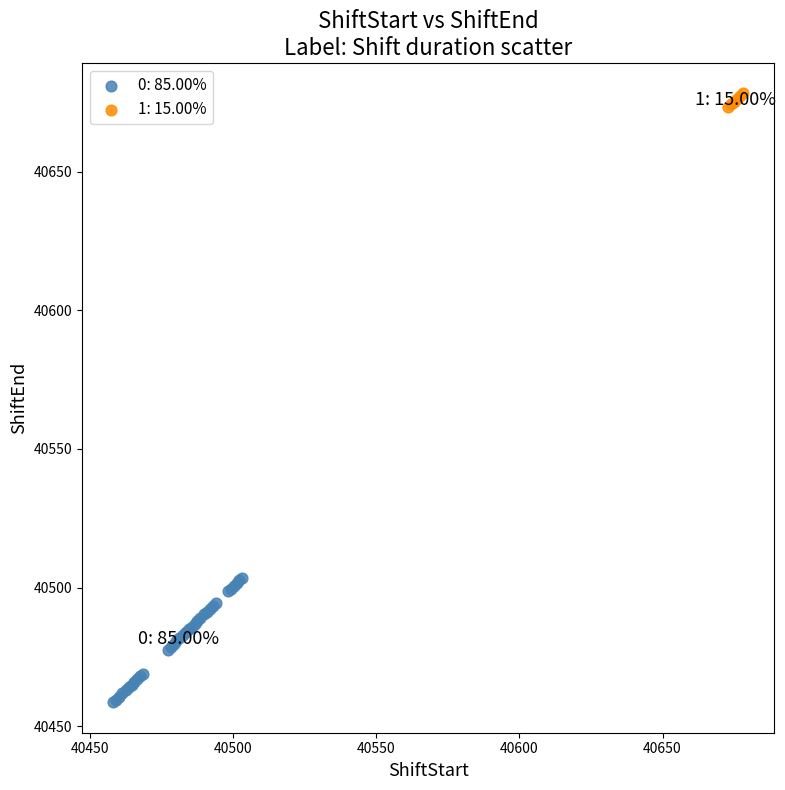

Which series contains the highest Y value?

1: 15.00%